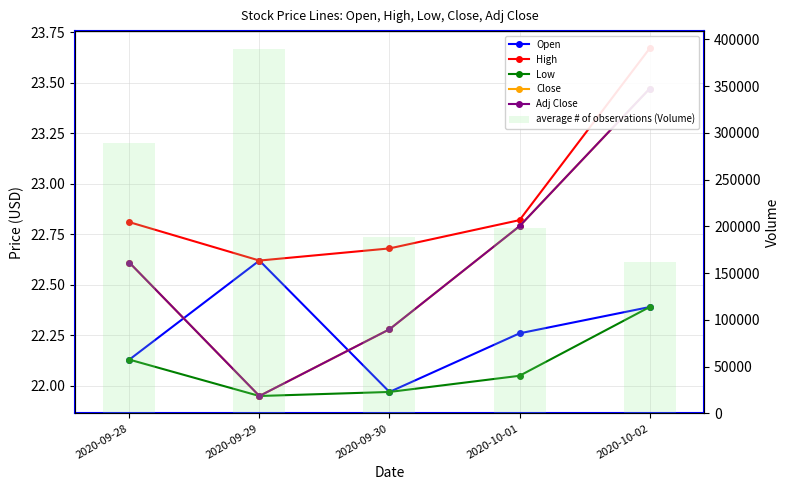

What is the total value across all series at 2020-10-02?

161715.4